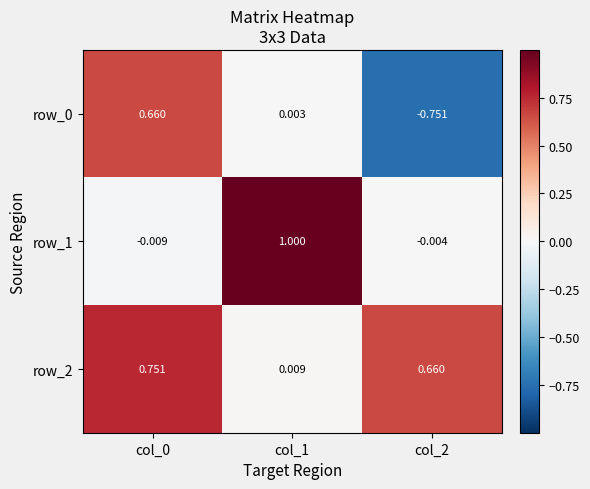

At which category does the chart reach its peak across all series?

col_1